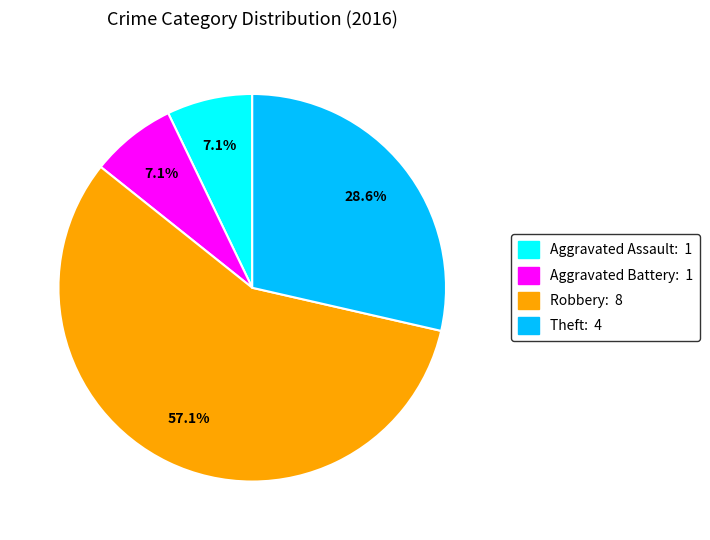

Count the number of slices in the pie.

4